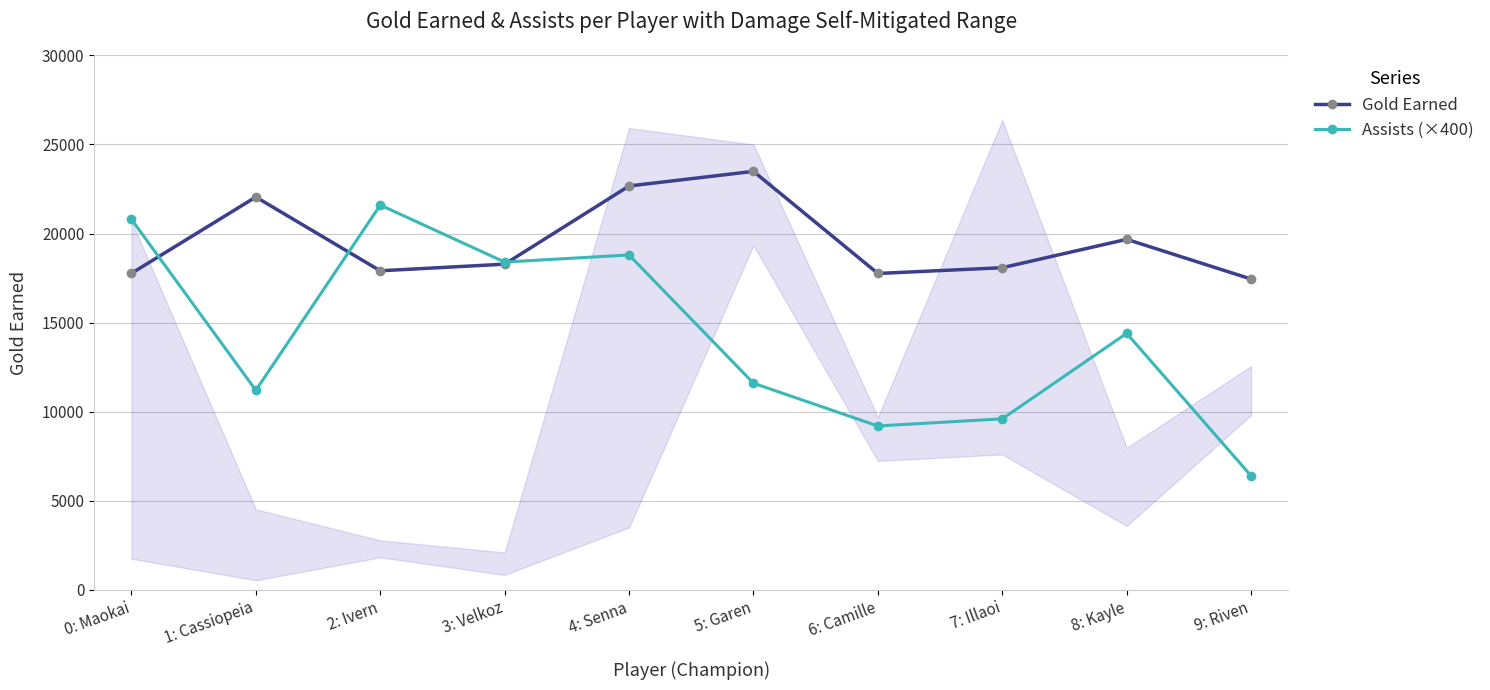

Does the chart have visible grid lines?

Yes